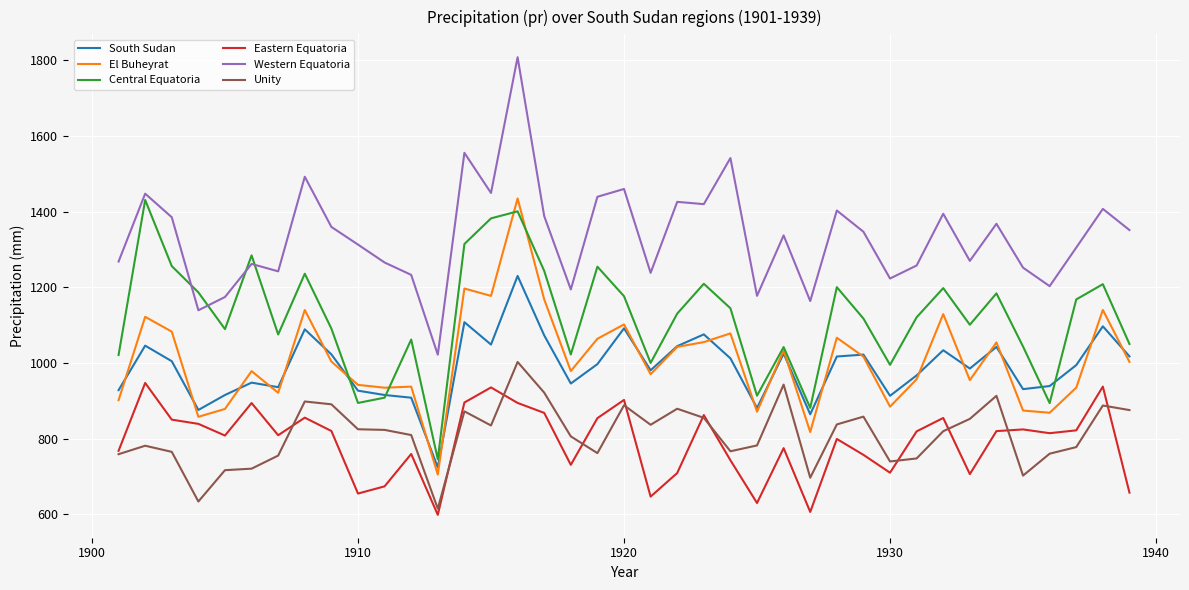

True or false: Western Equatoria and Eastern Equatoria cross at least once.

False